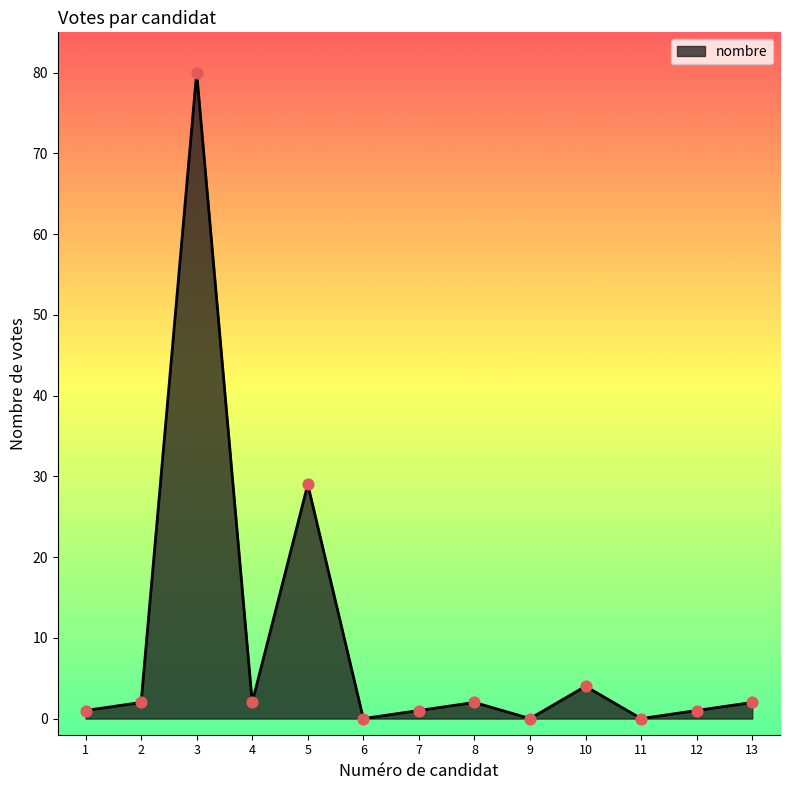

Approximately how many times larger is the value at 13 compared to 8?

1.0